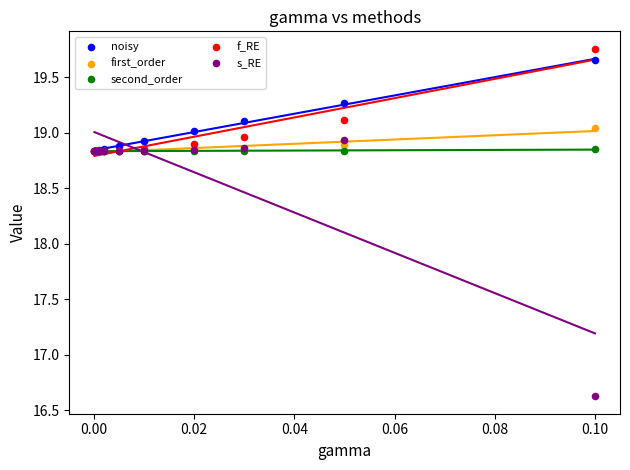

What are all the series names shown in the legend?

noisy, first_order, second_order, f_RE, s_RE